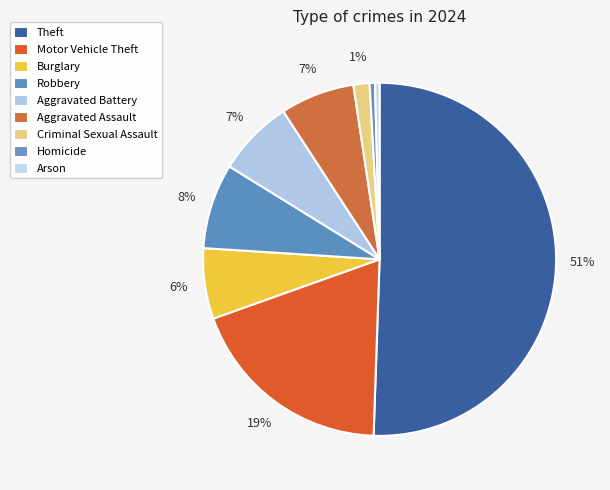

Is it true that Burglary is 16% of the pie?

False